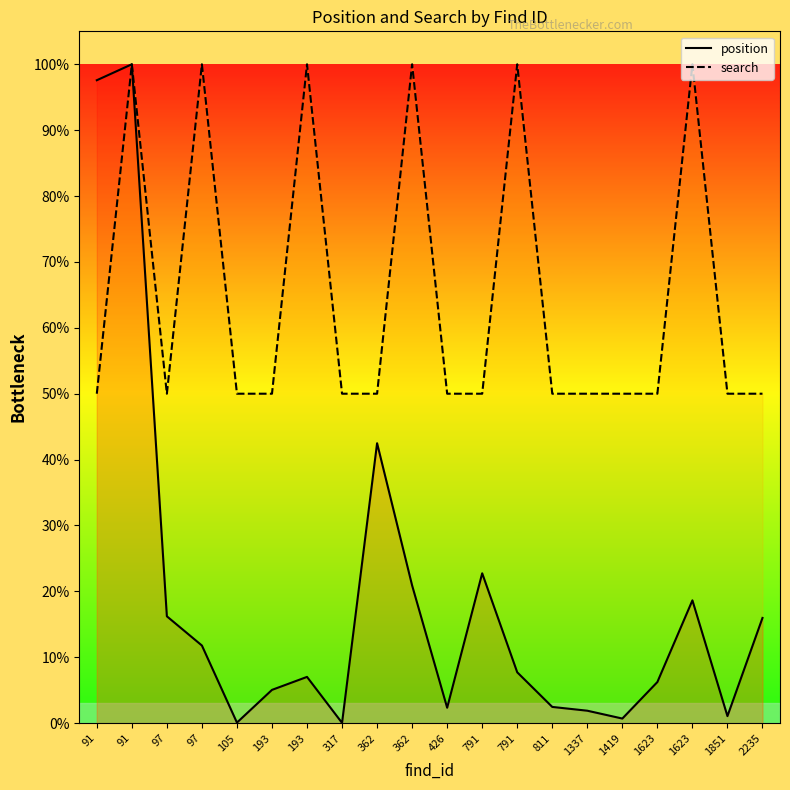

Does the chart display data point markers on the line(s)?

No